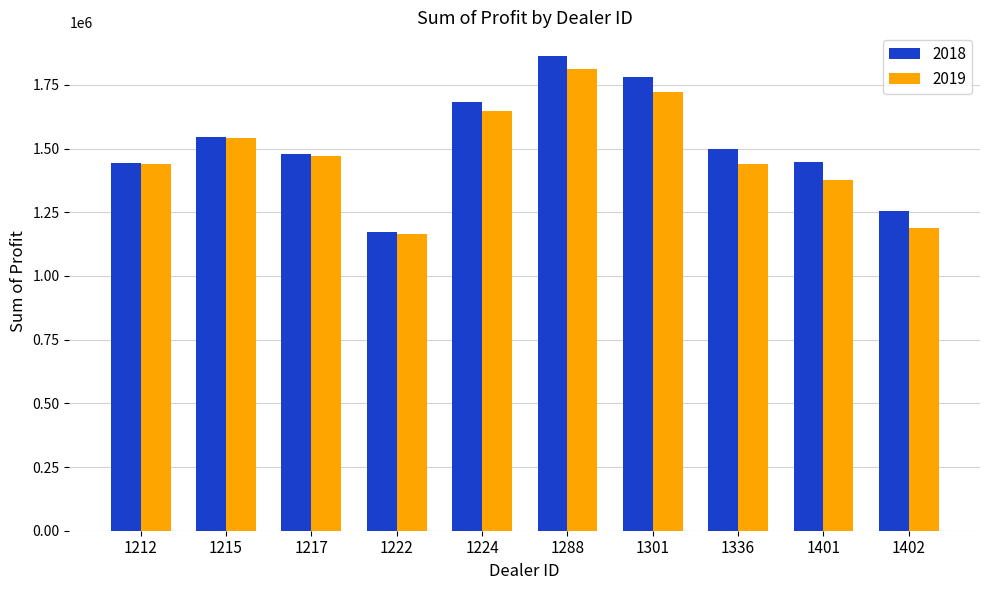

Which series changed the most between 1217 and 1224?

2018